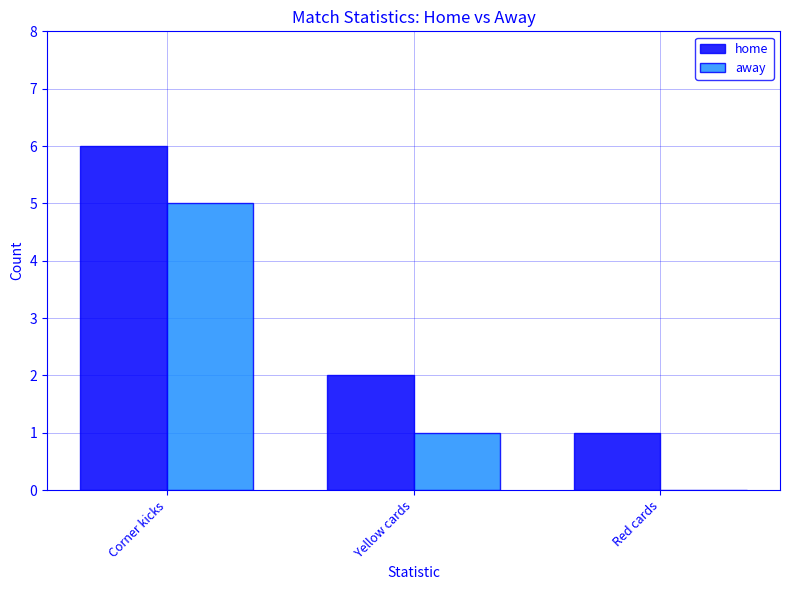

Where is home nearest to the value 3?

Yellow cards